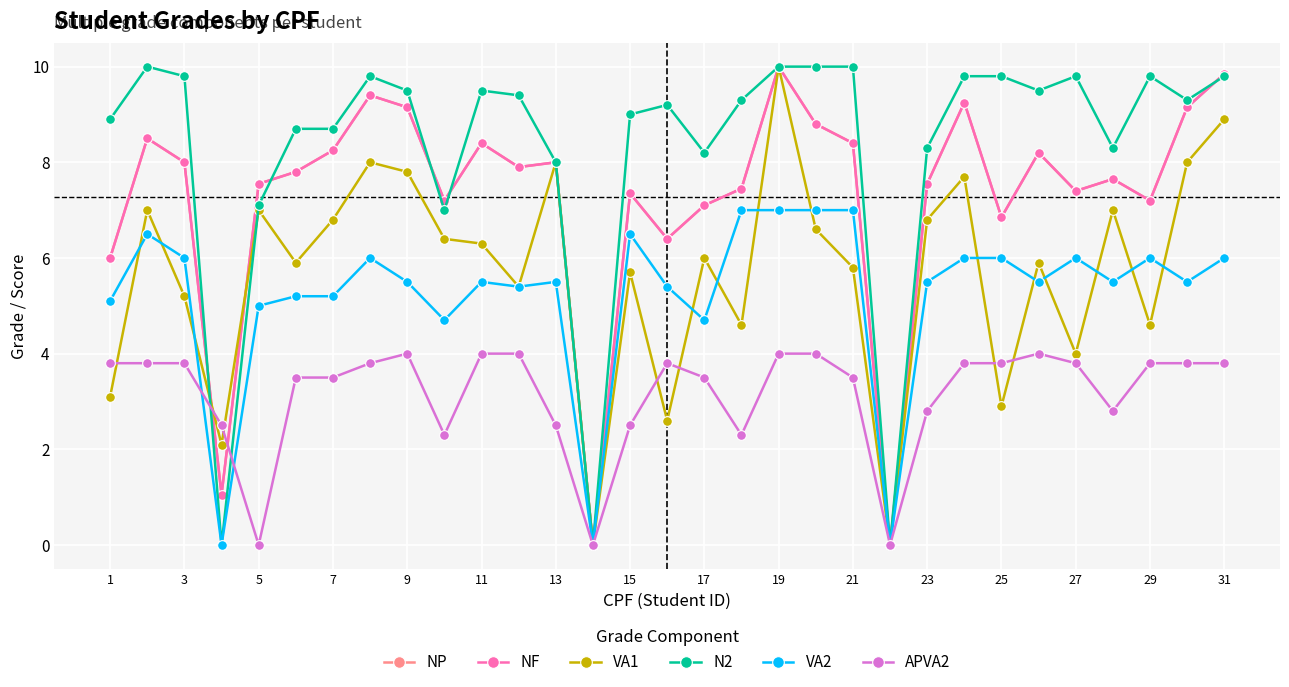

Does the chart have visible grid lines?

Yes